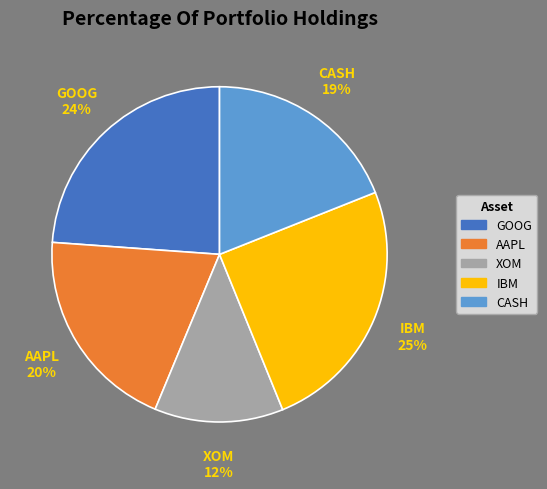

Is it true that CASH is 19% of the pie?

True